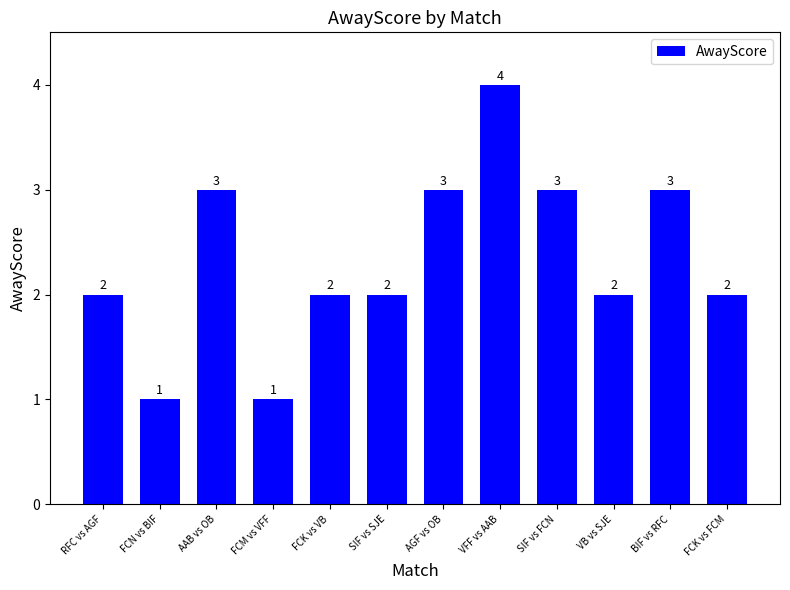

Which label corresponds to the largest value in the chart?

VFF vs AAB